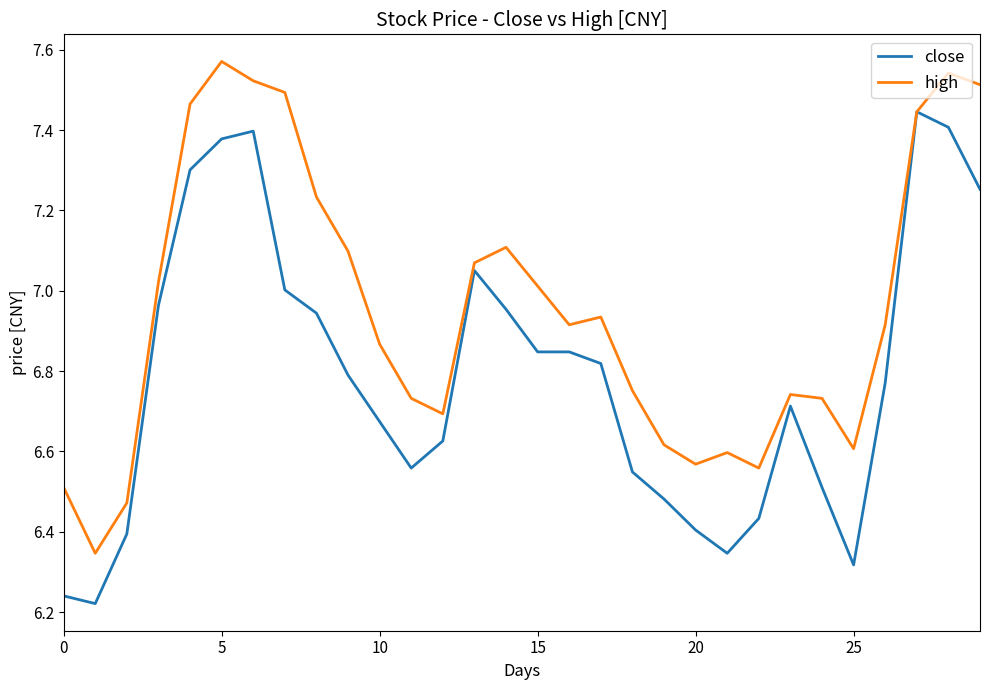

Which series has the largest total across all categories?

high